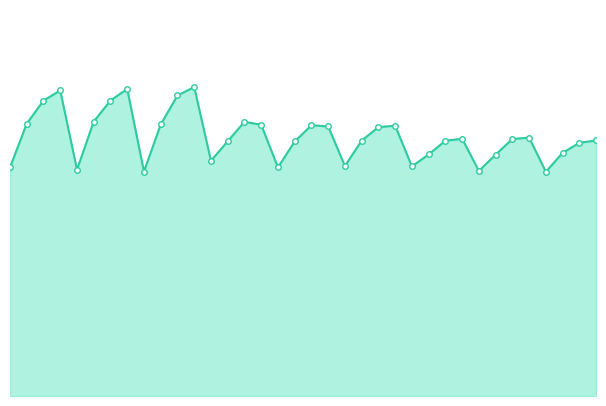

What is the label of the 13th point from the left?

12